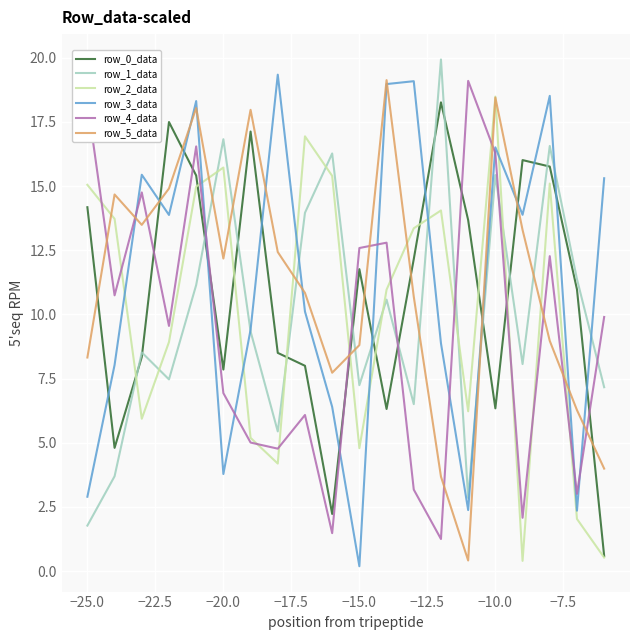

Which series ends up on top after the final intersection of row_4_data and row_3_data?

row_3_data